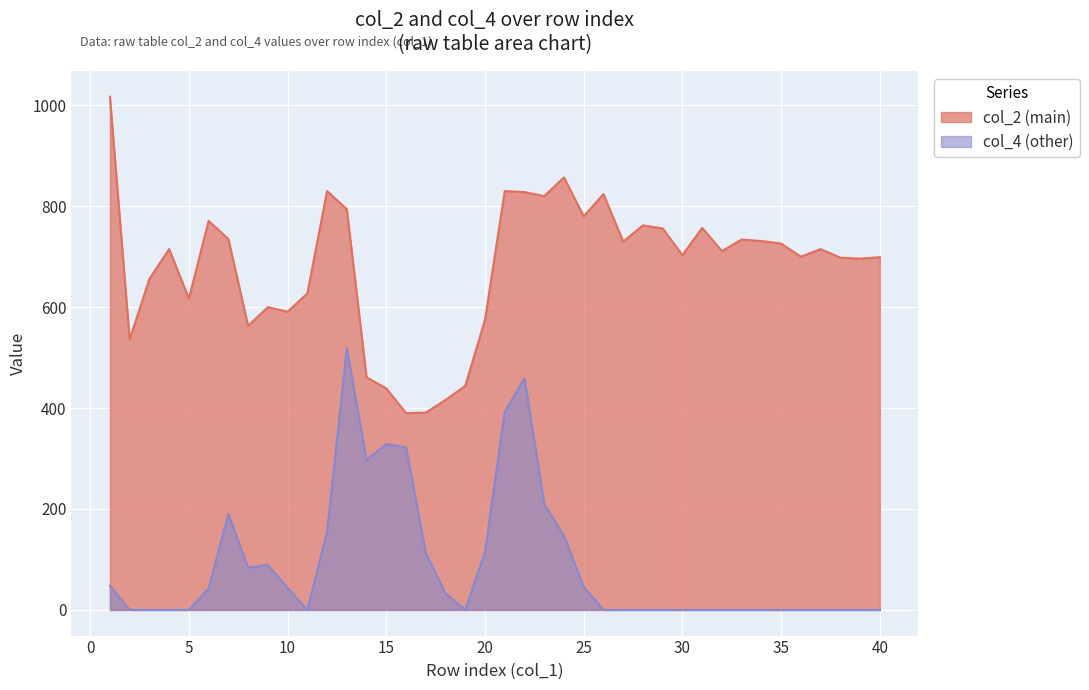

What are all the series names shown in the legend?

col_2 (main), col_4 (other)